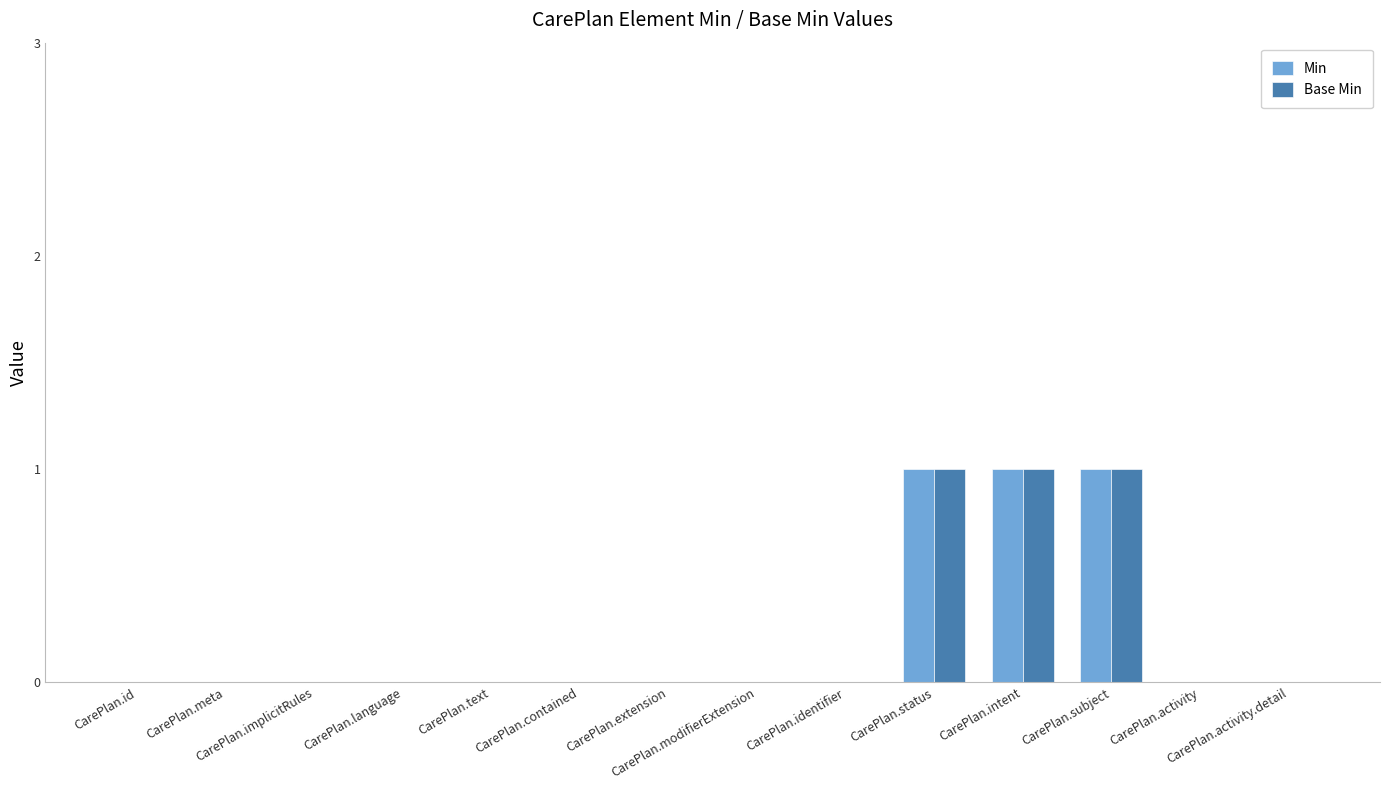

Are the bars horizontal?

No